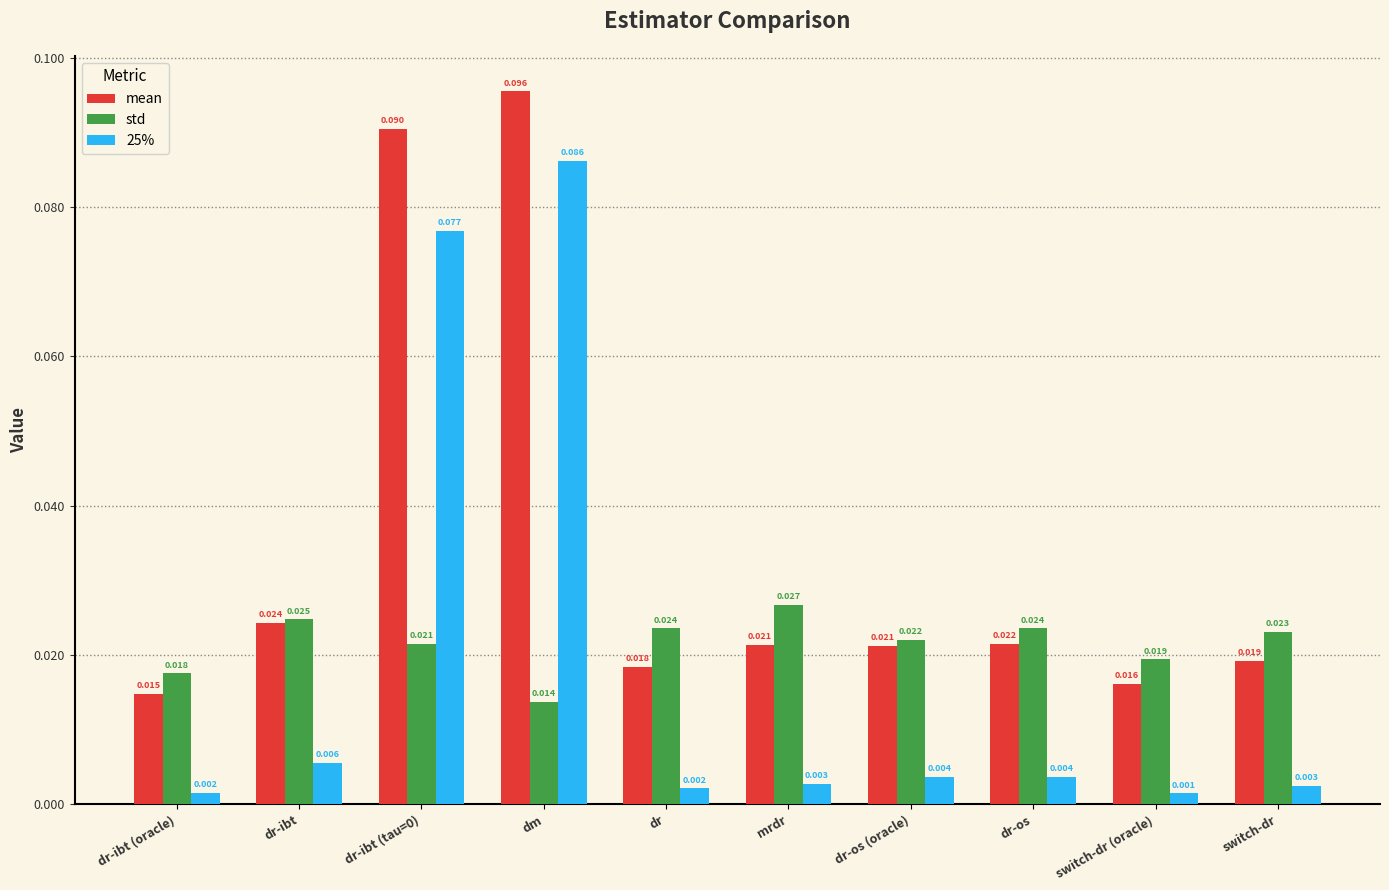

Does the chart contain any negative values?

No